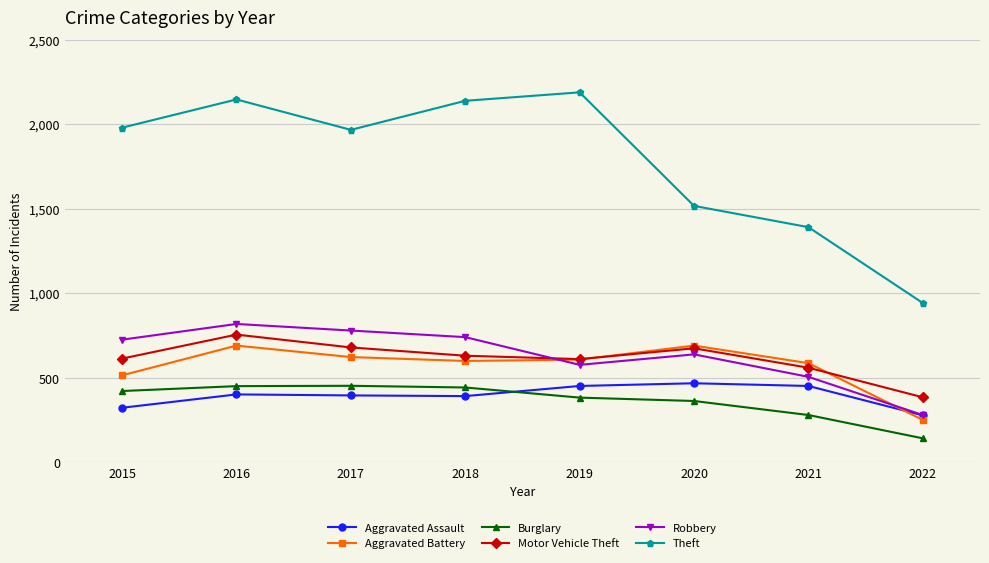

At which category is the sum across all series the highest?

2016